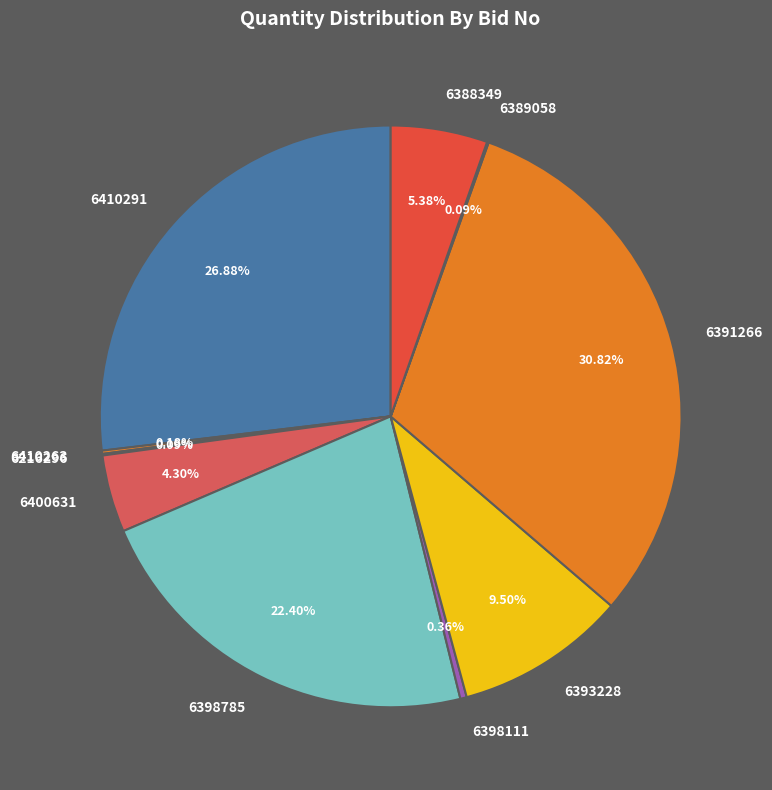

Between 6398111 and 6400631, which is larger?

6400631